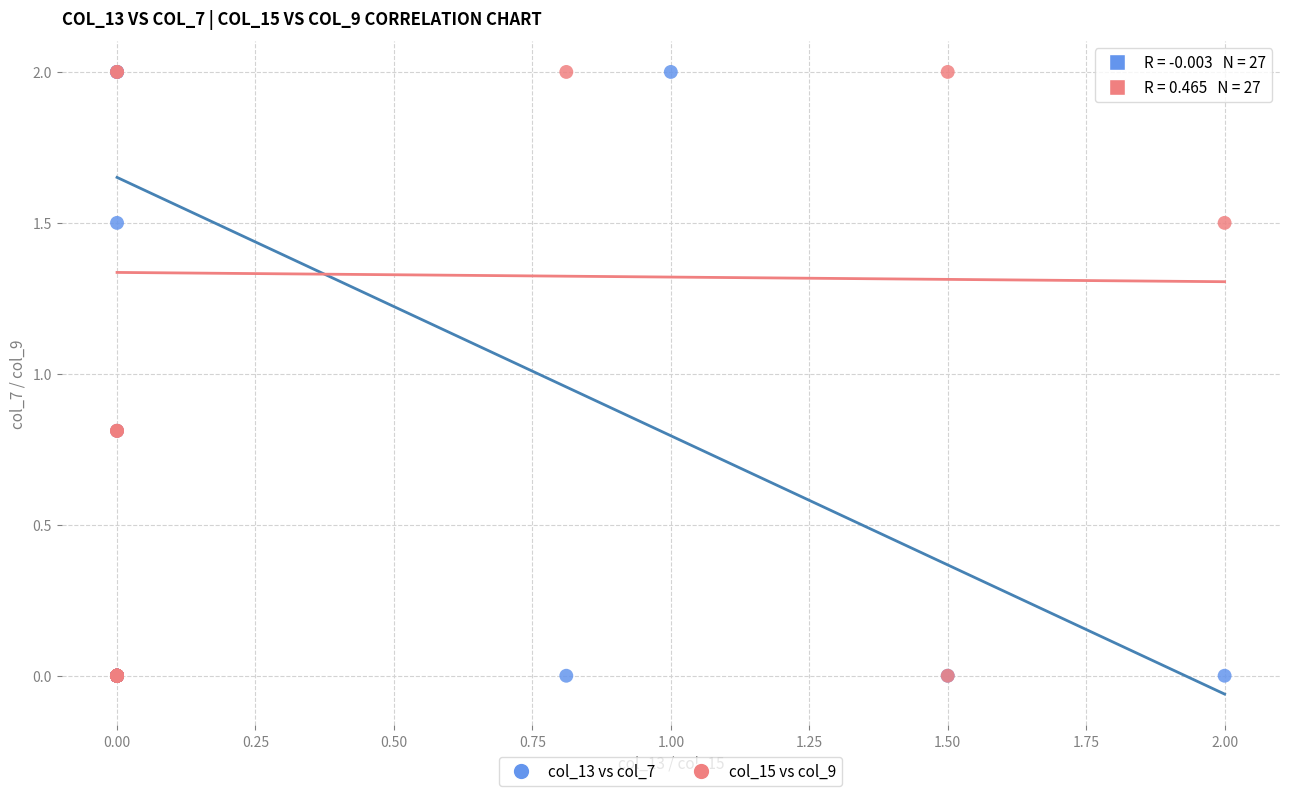

What are all the series names shown in the legend?

col_13 vs col_7, col_15 vs col_9